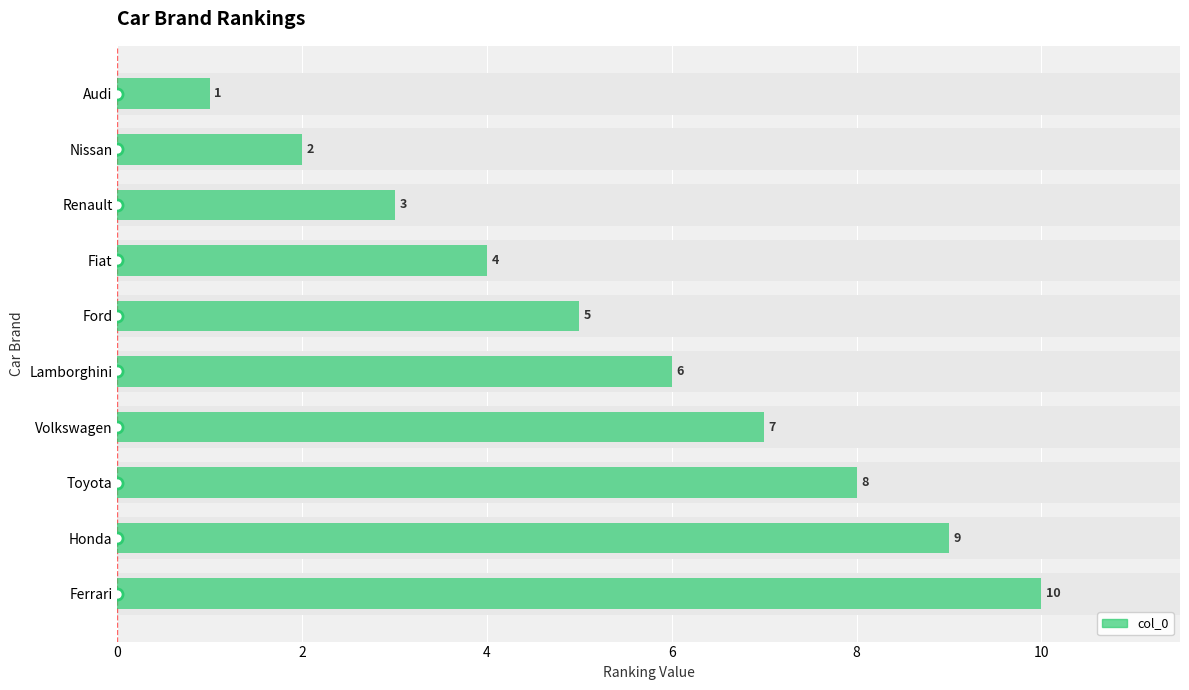

What is the difference between the maximum and second lowest values?

8